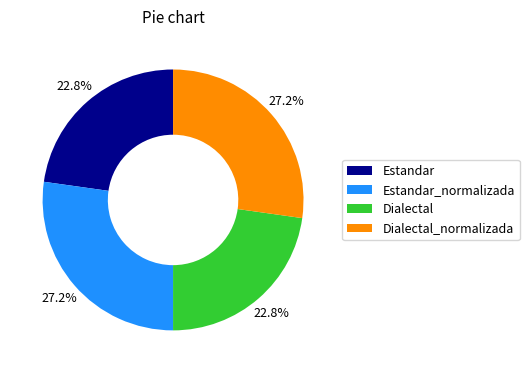

What is the ratio of the value at Estandar to the value at Dialectal_normalizada?

0.8